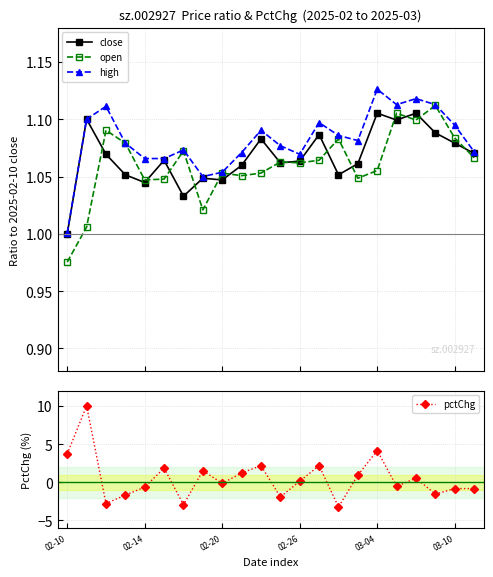

How many interior local peaks does the open series have?

7